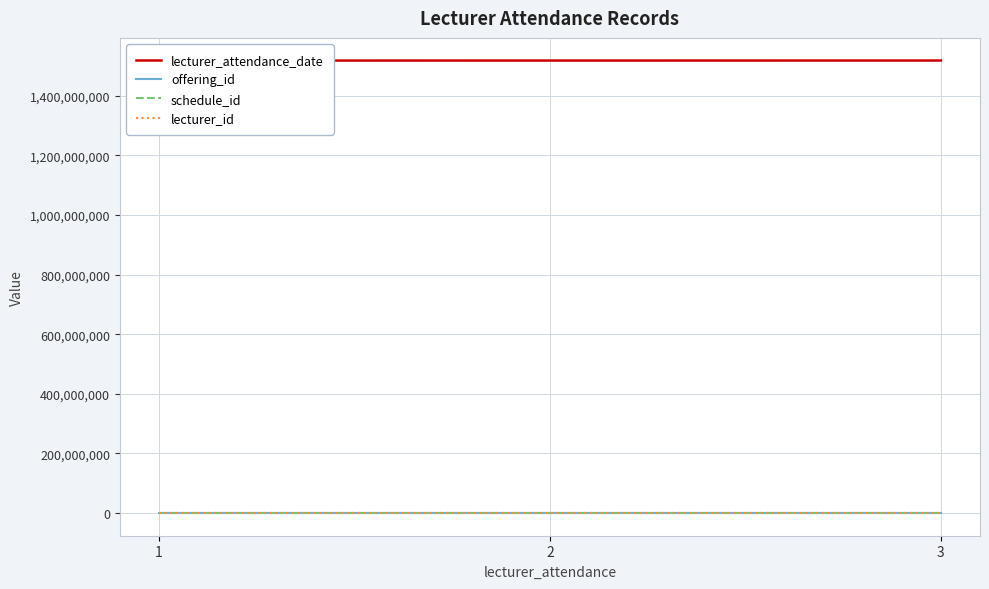

The lecturer_id series shows 1 at 1. True or false?

True